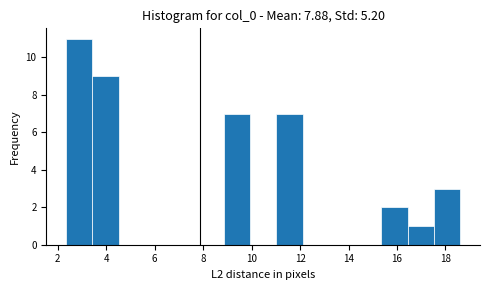

What is the height of the bar covering 17.6 to 18.6 on the x-axis? Neither the bar edges nor the heights are printed on the chart, so give them approximately, as read against the axes.

3